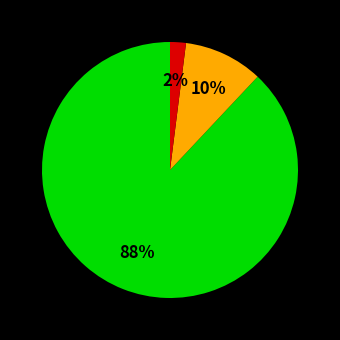

To the nearest percent, what is the average slice percentage?

33%